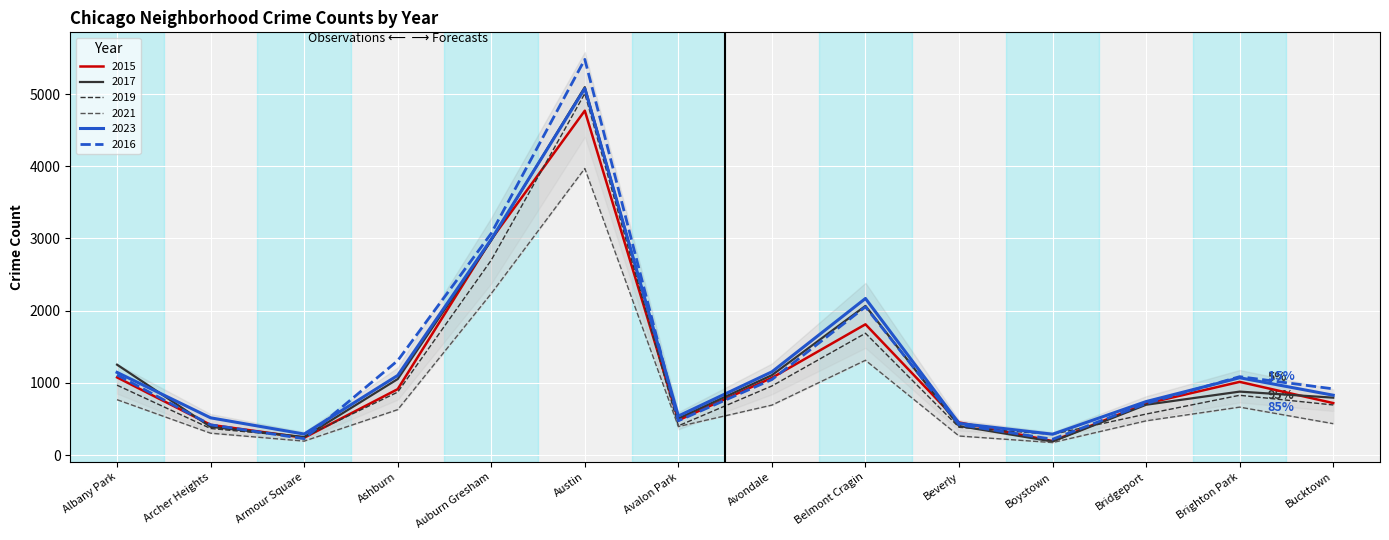

Is this an area chart (filled region under the line)?

No